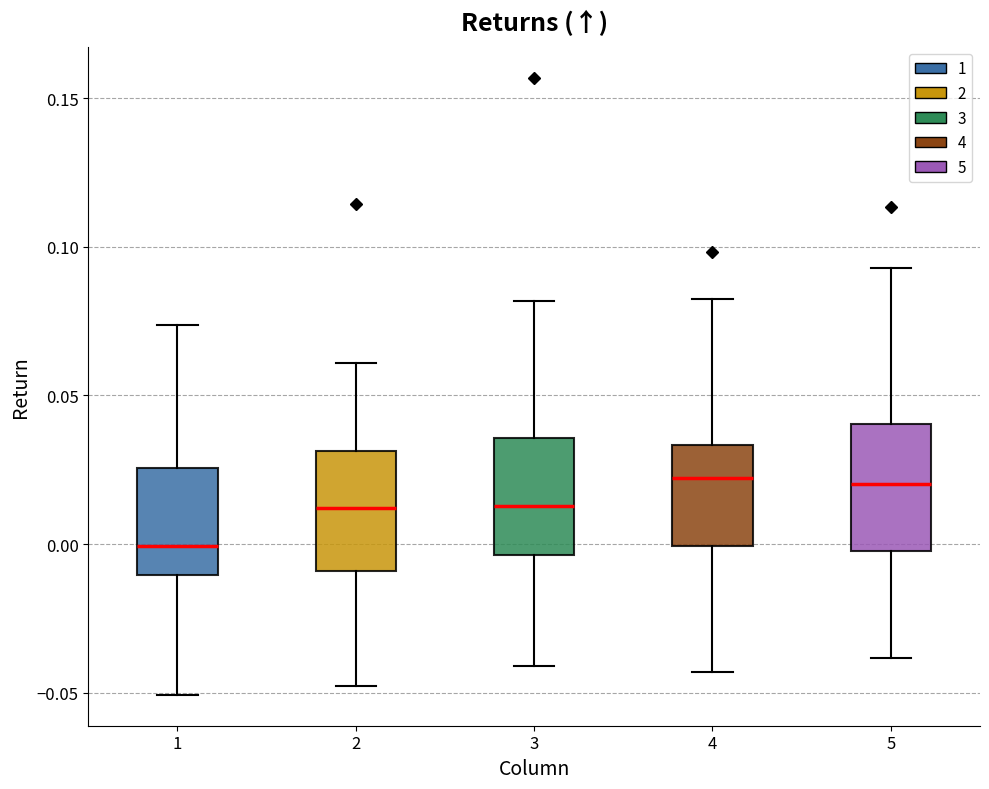

Which box's median line is the lowest?

1